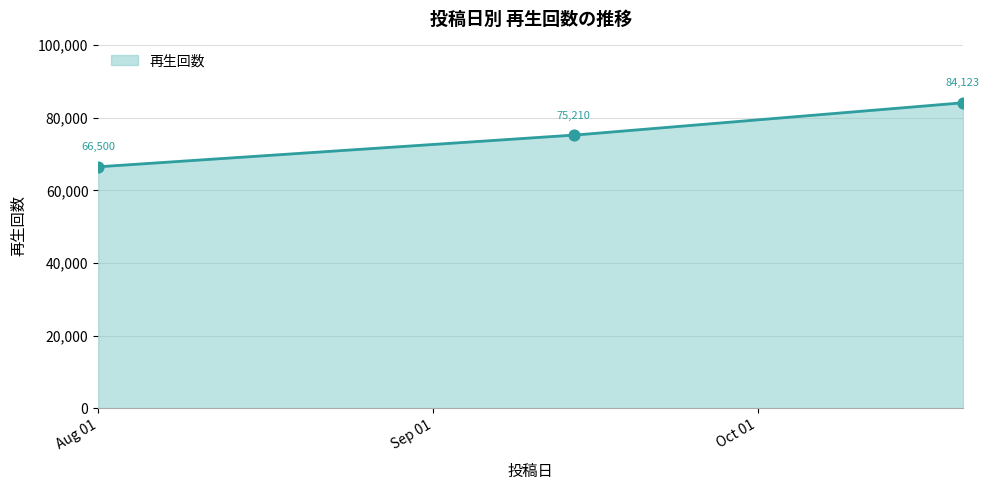

Between 2024-10-20 and 2024-09-14, which is larger?

2024-10-20